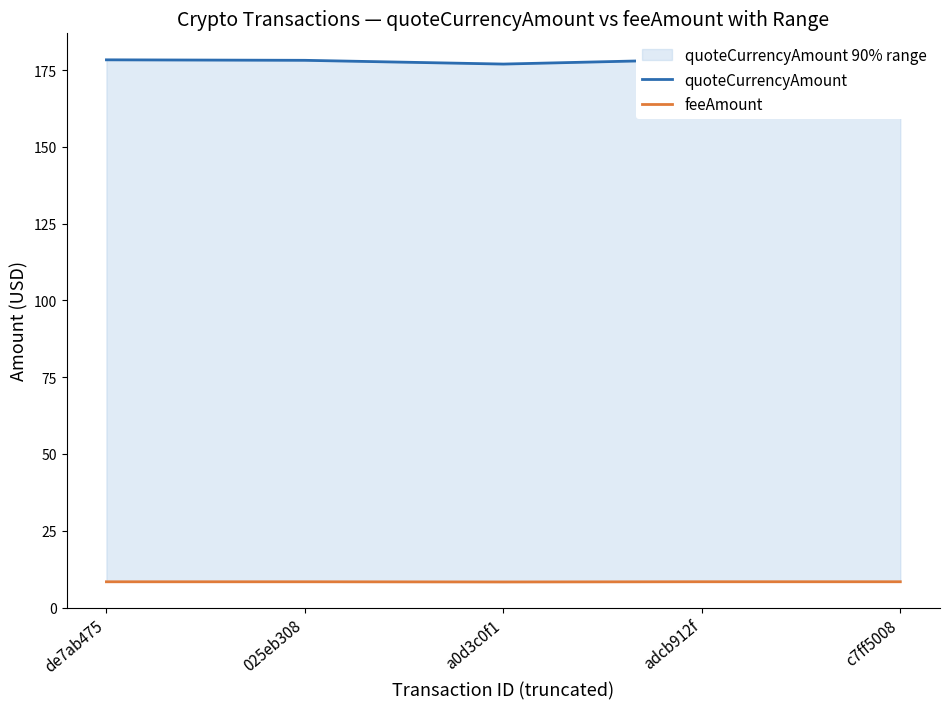

The feeAmount series shows 2.2 at de7ab475. True or false?

False